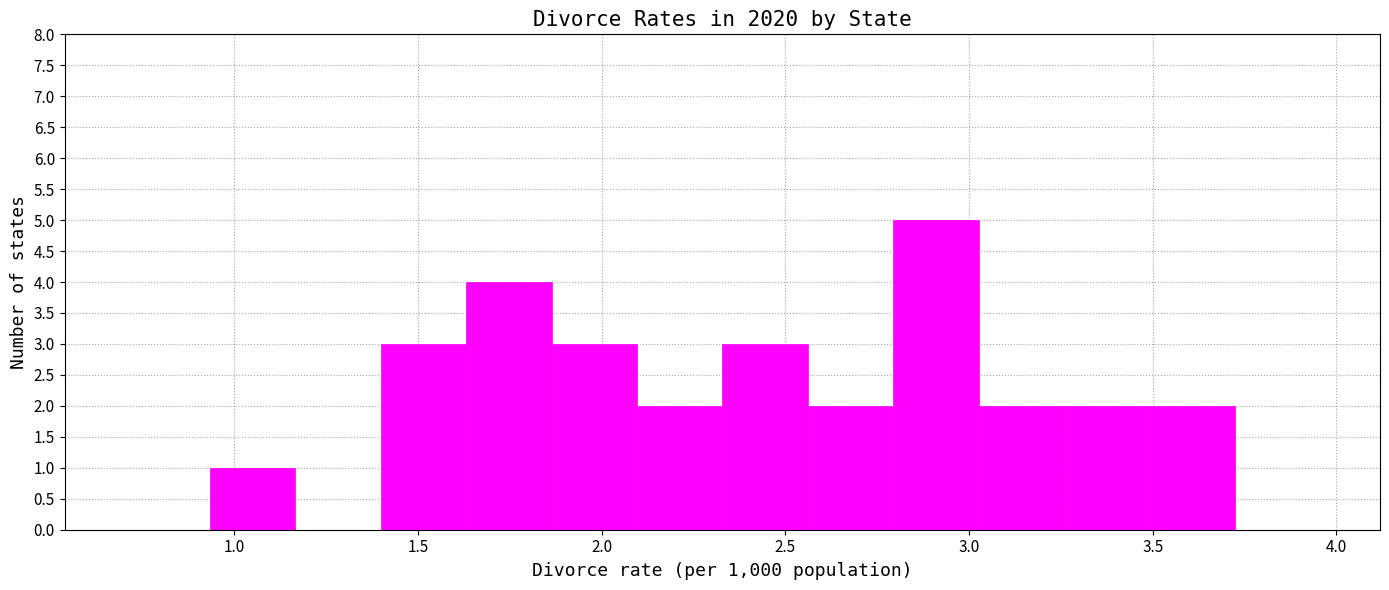

Reading left to right, list every bar in this chart as the range it spans on the x-axis followed by its height. Neither the bar edges nor the heights are printed on the chart, so give them approximately, as read against the axes.

0.70 to 0.95: 0
0.95 to 1.15: 1
1.15 to 1.40: 0
1.40 to 1.65: 3
1.65 to 1.85: 4
1.85 to 2.10: 3
2.10 to 2.35: 2
2.35 to 2.55: 3
2.55 to 2.80: 2
2.80 to 3.05: 5
3.05 to 3.25: 2
3.25 to 3.50: 2
3.50 to 3.70: 2
3.70 to 3.95: 0